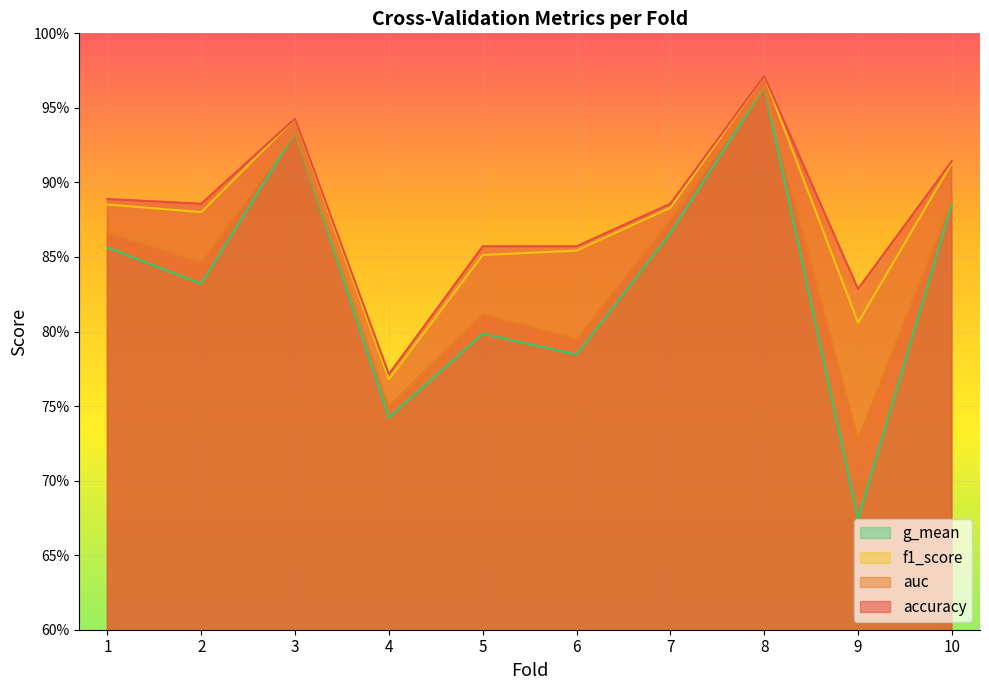

Between 6 and 3, which is larger?

3